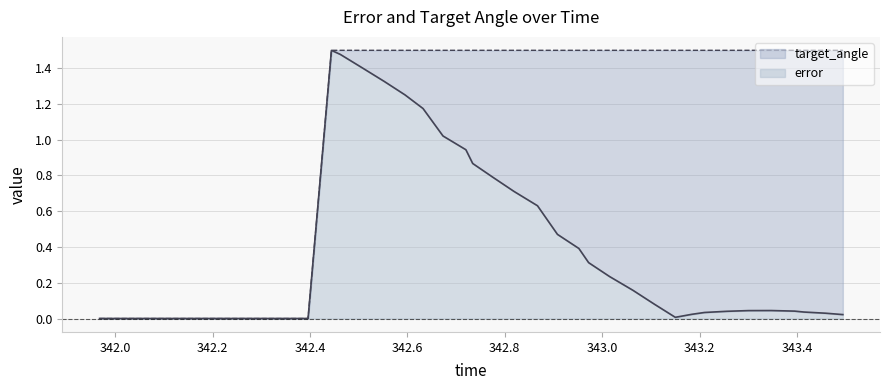

True or false: target_angle has more than 2 points higher than both neighbors.

False